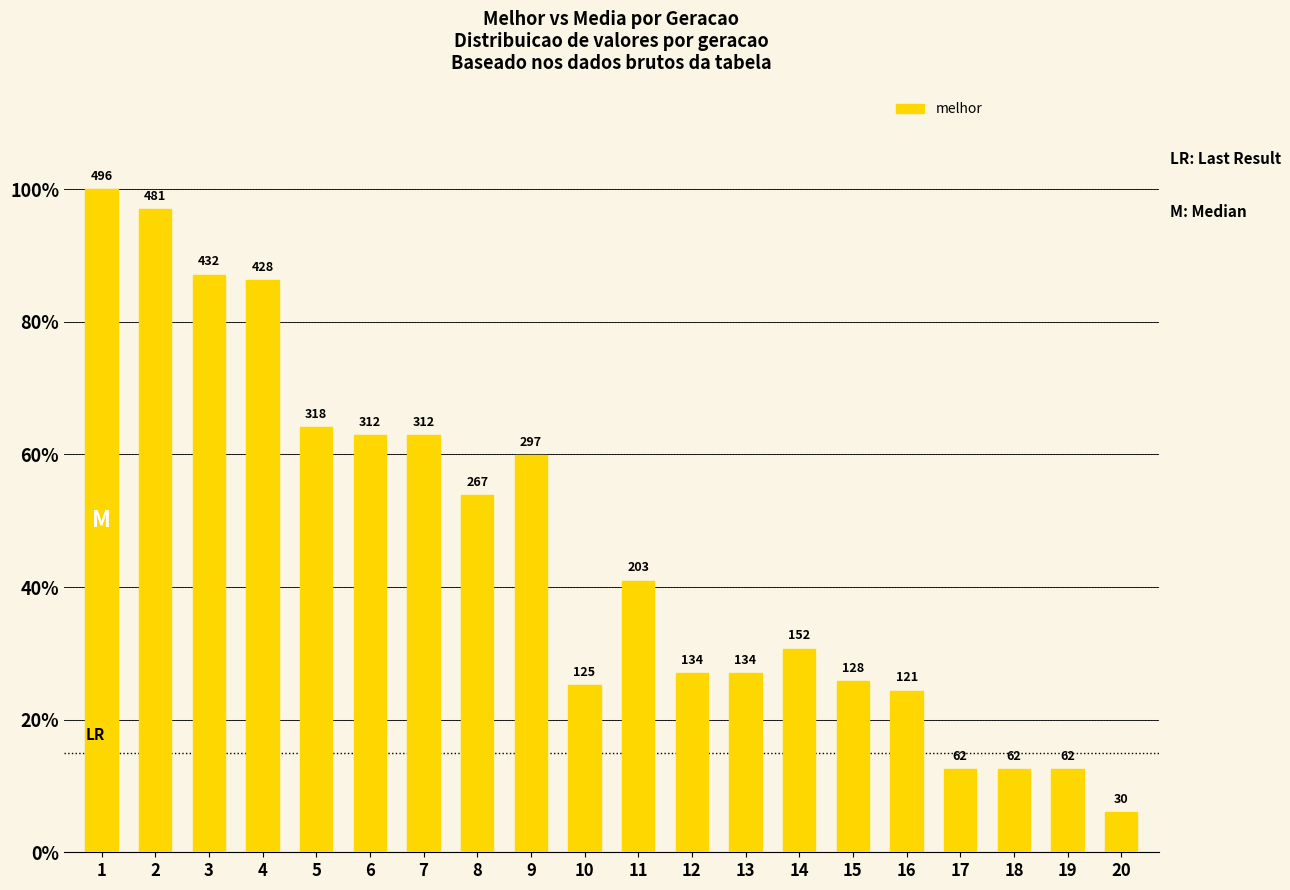

Does the chart contain any negative values?

No